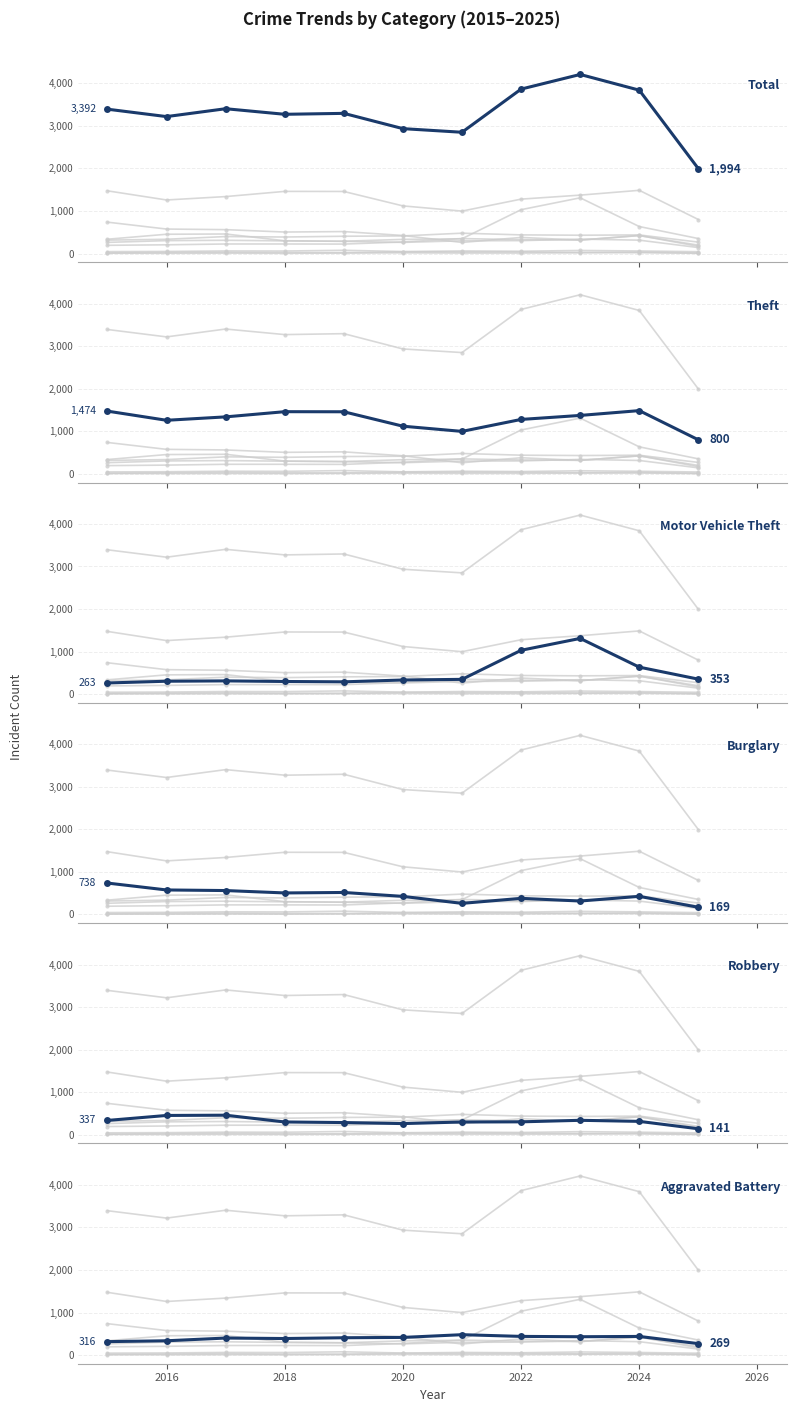

What is the value of the Total point at the 9th from the left?

4208